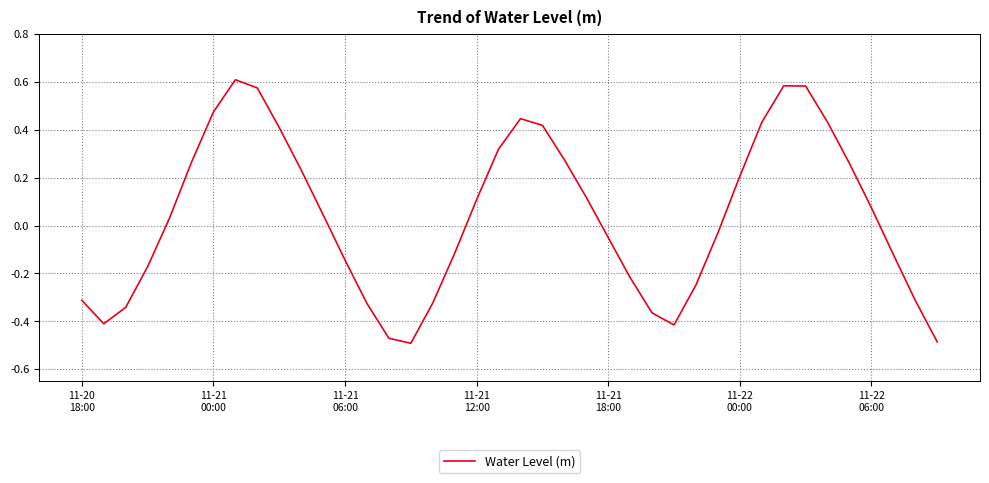

What is the difference between the maximum and minimum values?

1.1